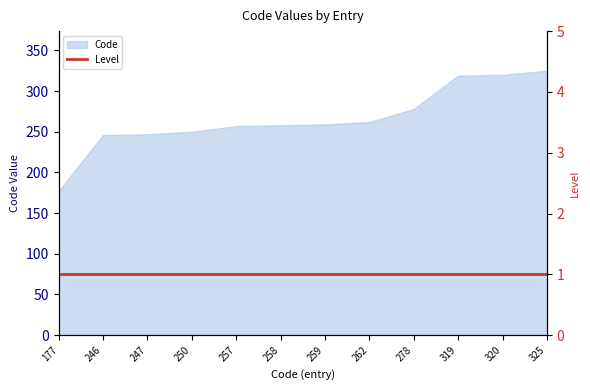

What is the sum of the values at 247 and 325?

572